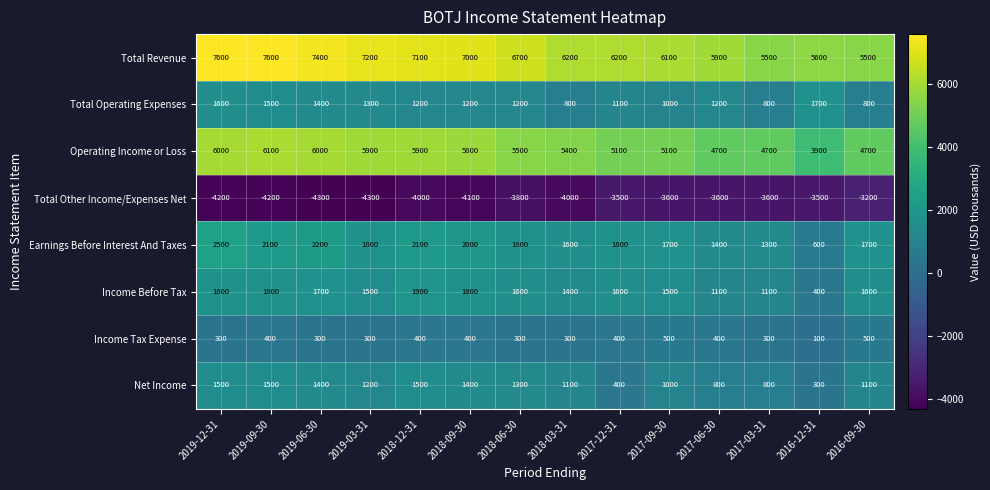

Between 2017-09-30 and 2016-09-30, which series saw the biggest shift?

Total Revenue